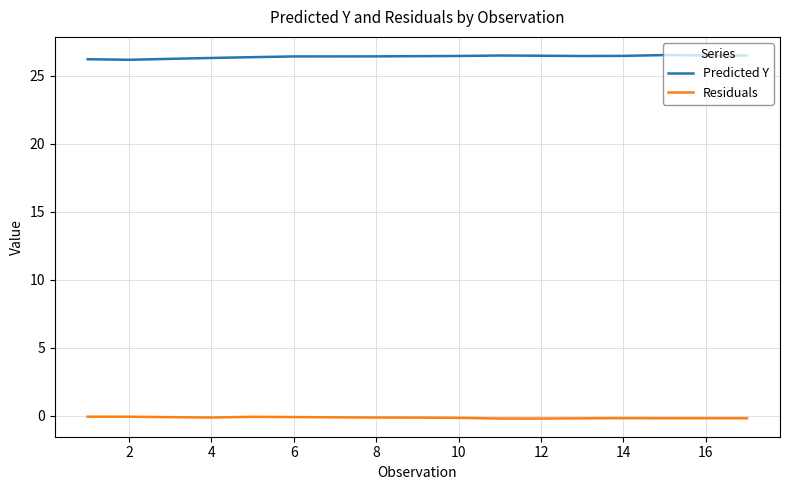

Is this an area chart (filled region under the line)?

No